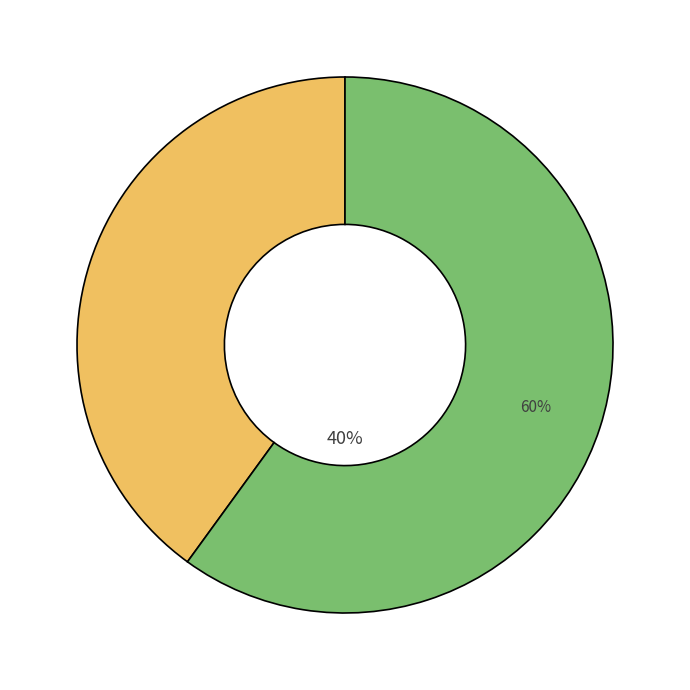

Is it true that Some3Test is 49% of the pie?

False